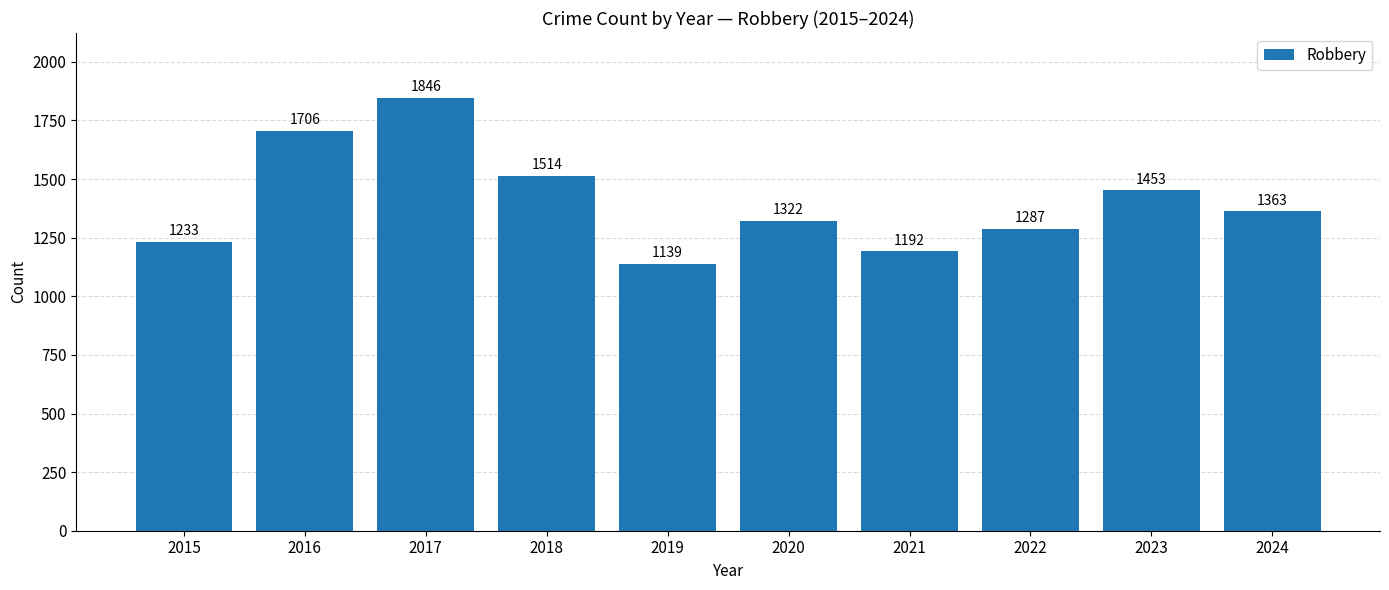

What value does the data have at 2017?

1846